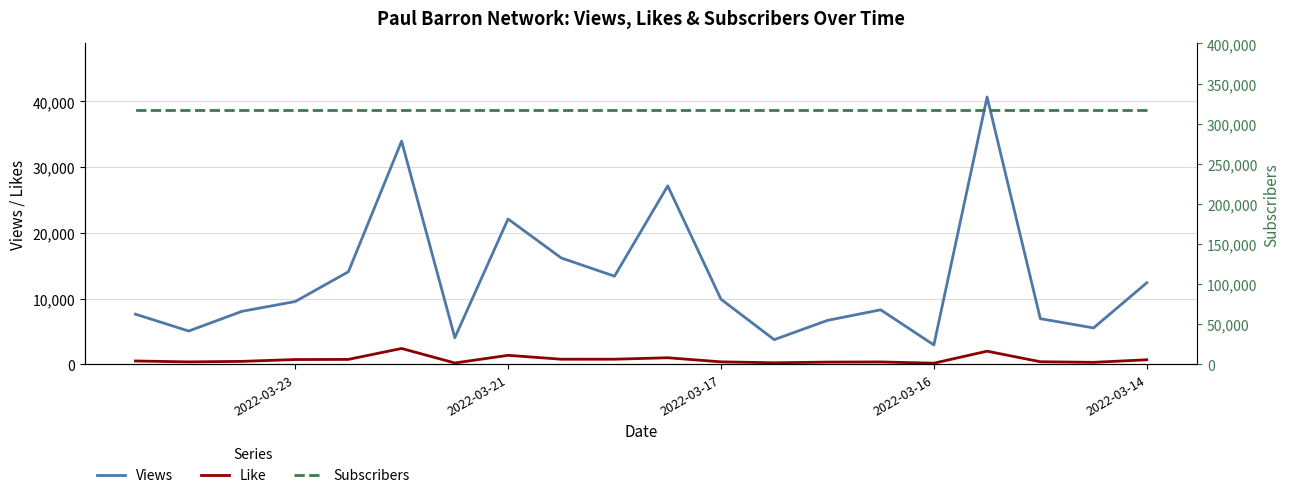

What is the total value across all series at 2022-03-21?

340504